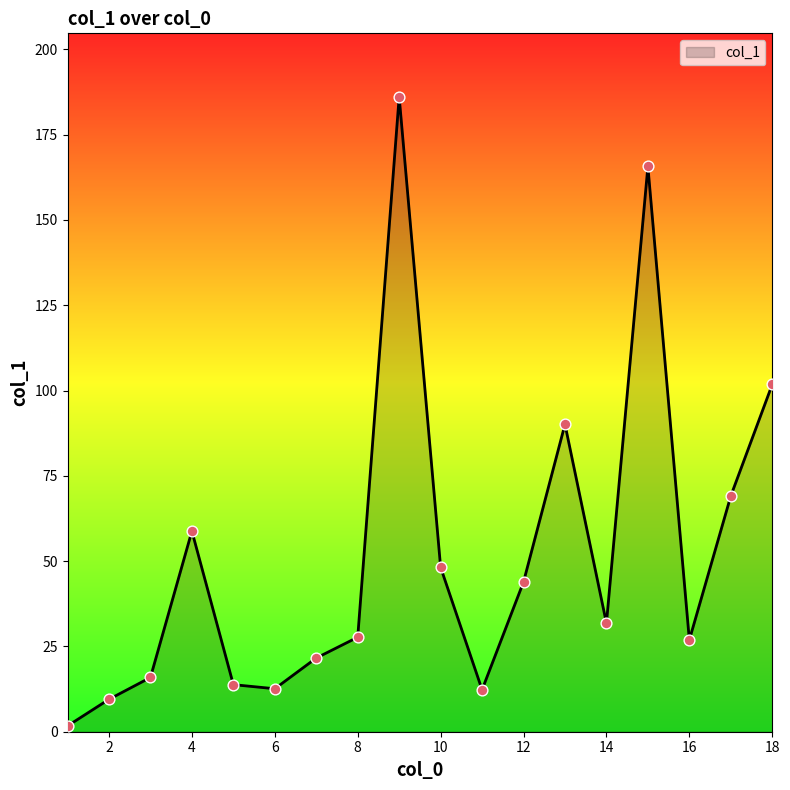

What is the difference between the maximum and minimum values?

184.4